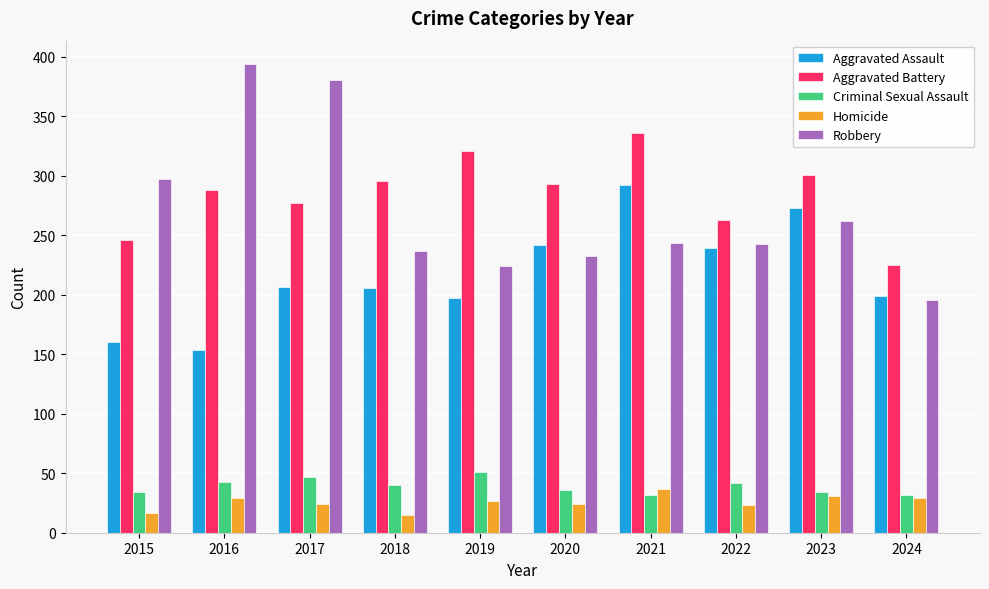

Are the bars grouped side by side (vs. stacked)?

Yes